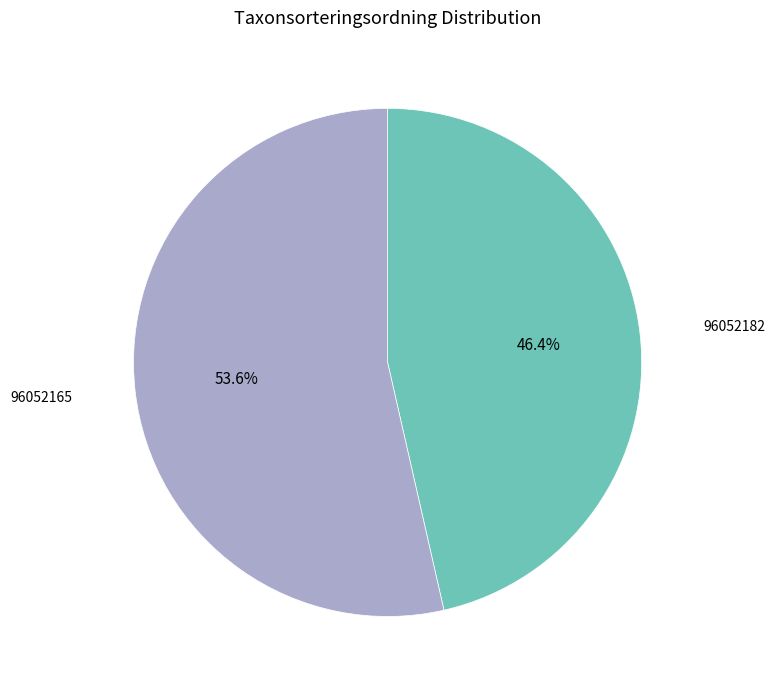

Count the number of slices in the pie.

2